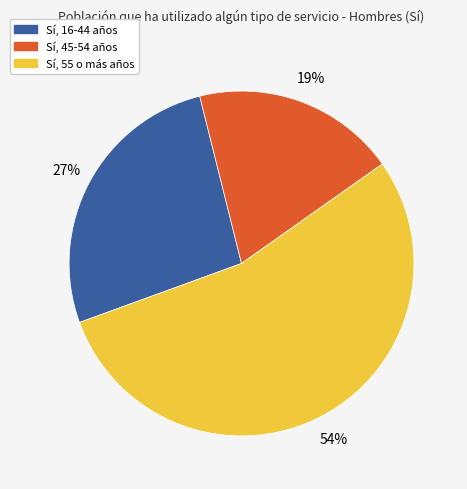

Is there a majority slice in this chart?

Yes